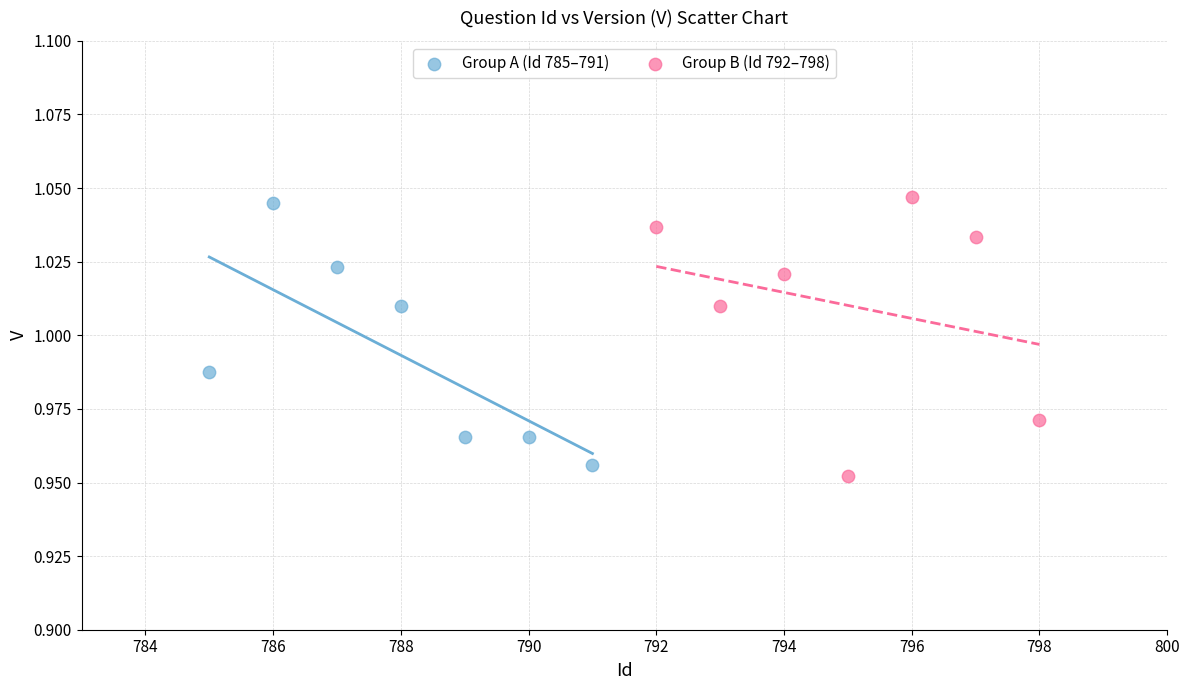

Which series reaches the maximum Y coordinate?

Group B (Id 792–798)